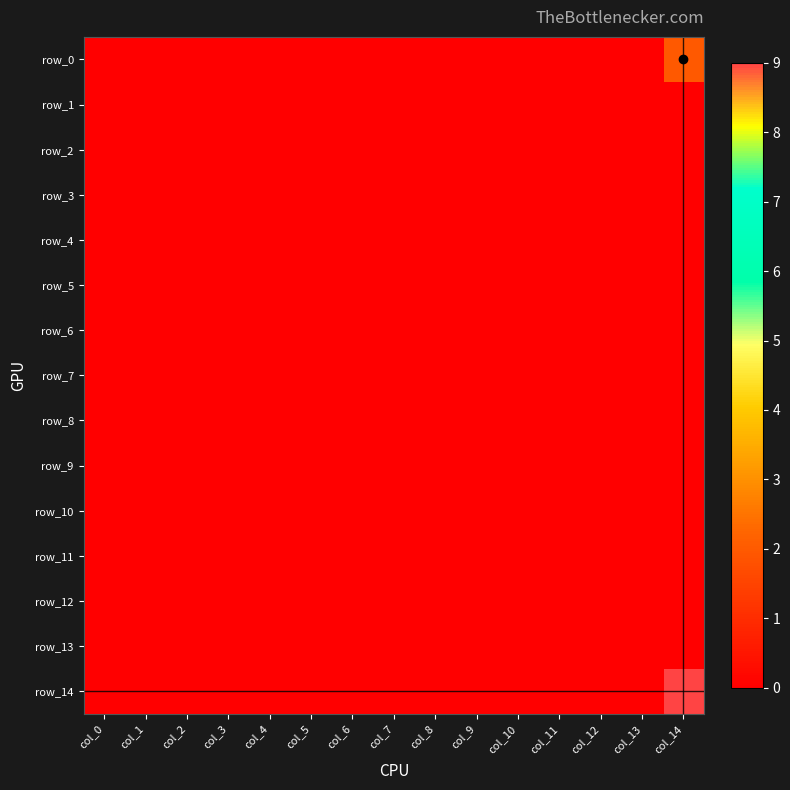

What is the greatest value displayed?

9